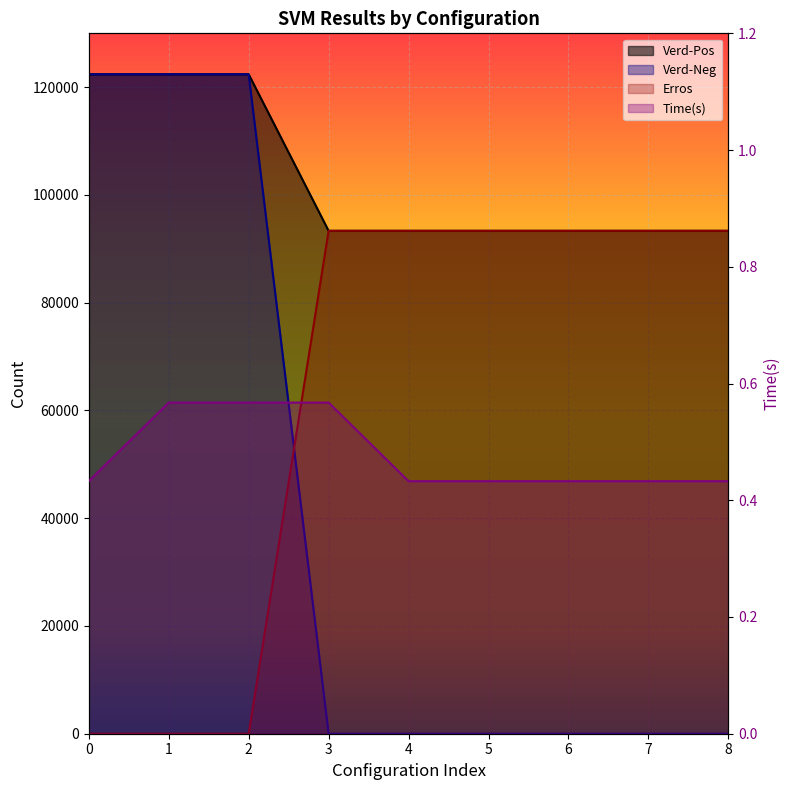

Between 1 and 7, which series saw the biggest shift?

Verd-Neg